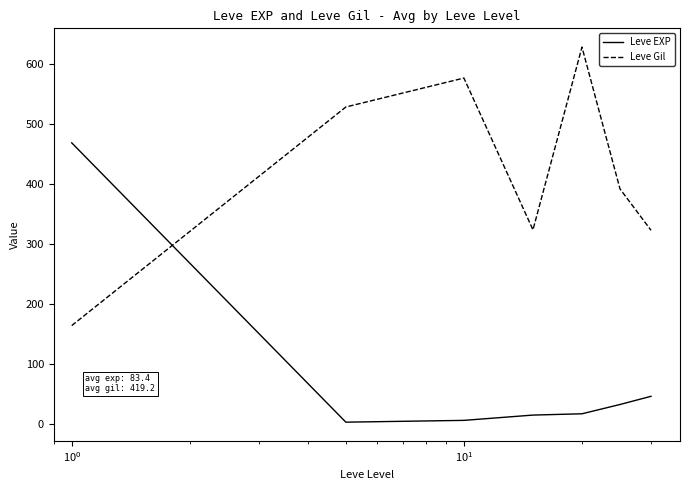

What is the sum of all Leve Gil values?

2934.3